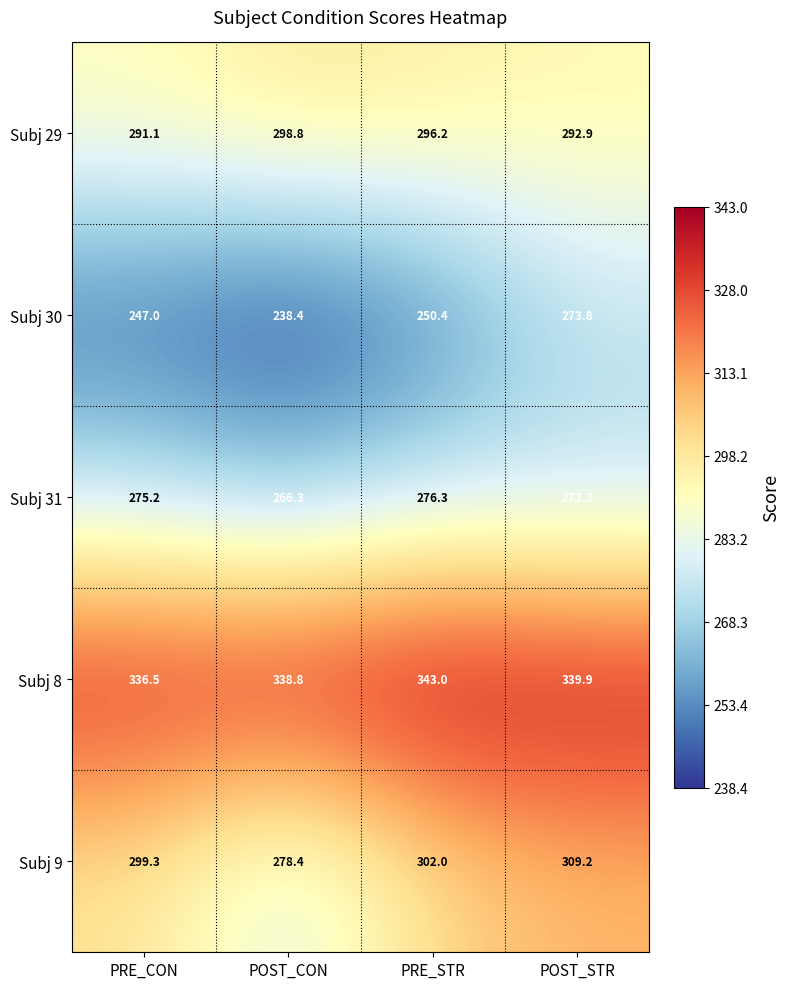

Reading right to left, list all the values displayed in this chart.

Subj 29: POST_STR=292.9	PRE_STR=296.2	POST_CON=298.8	PRE_CON=291.1
Subj 30: POST_STR=273.8	PRE_STR=250.4	POST_CON=238.4	PRE_CON=247.0
Subj 31: POST_STR=273.3	PRE_STR=276.3	POST_CON=266.3	PRE_CON=275.2
Subj 8: POST_STR=339.9	PRE_STR=343.0	POST_CON=338.8	PRE_CON=336.5
Subj 9: POST_STR=309.2	PRE_STR=302.0	POST_CON=278.4	PRE_CON=299.3